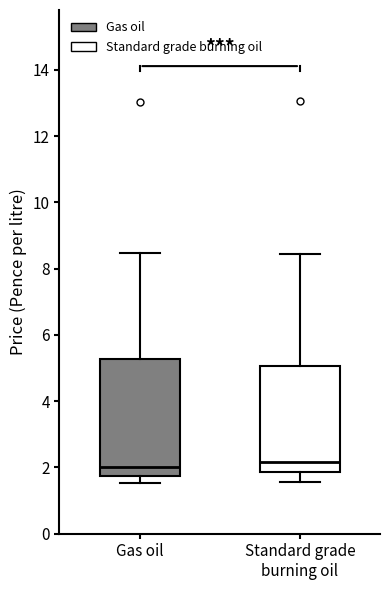

Comparing the boxes themselves (not the whiskers), which one is the tallest?

Gas oil